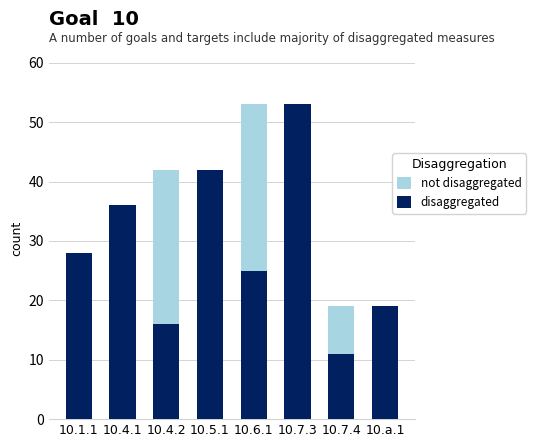

At how many categories does at least one series exceed 11?

8